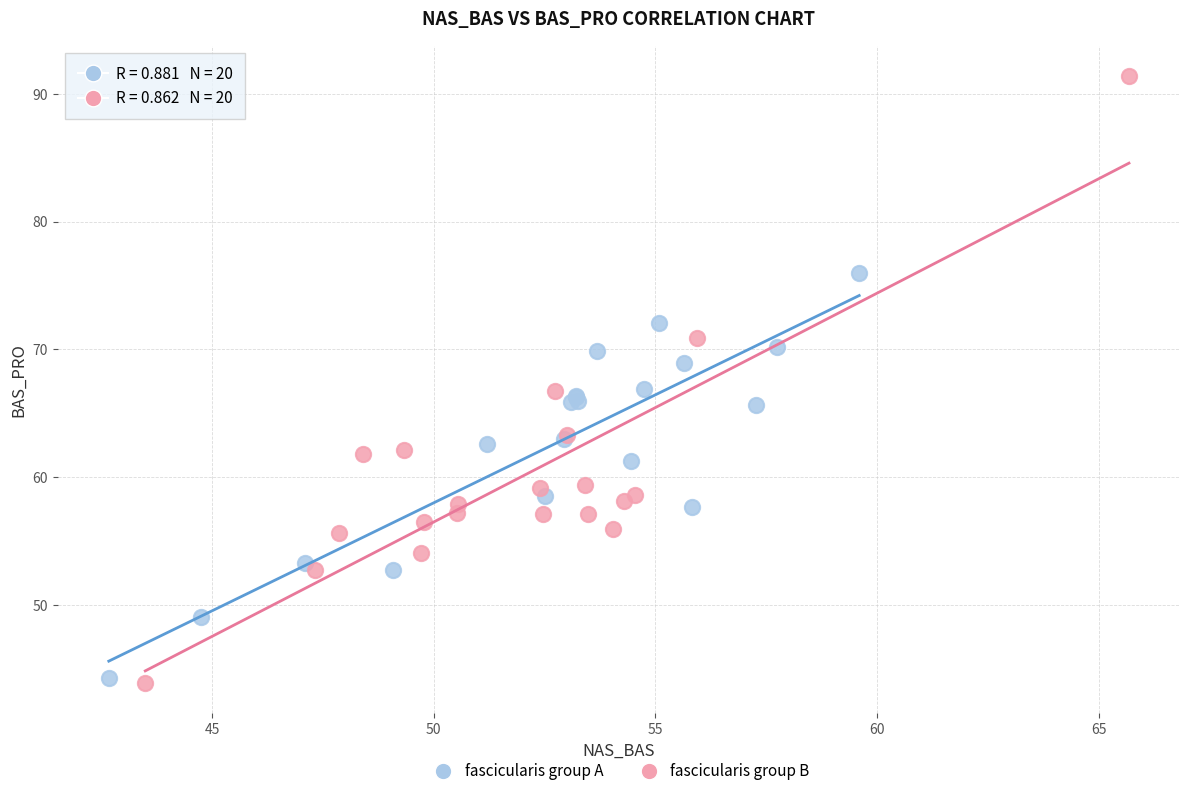

Which series has the widest spread of Y values?

fascicularis group B